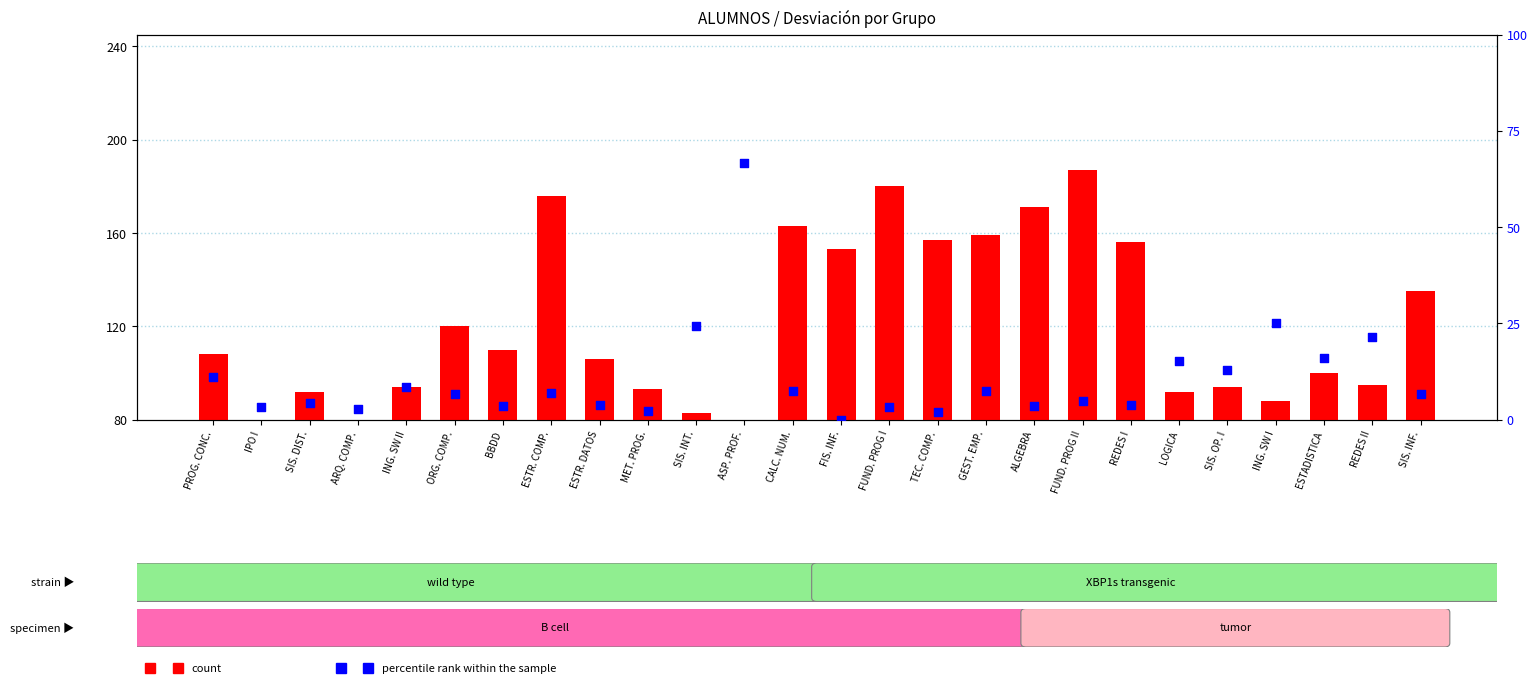

Which series has the largest Y range (max minus min)?

count